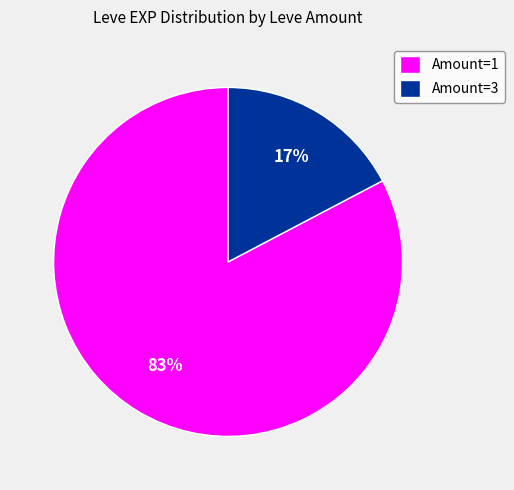

Which has a higher value, Amount=3 or Amount=1?

Amount=1